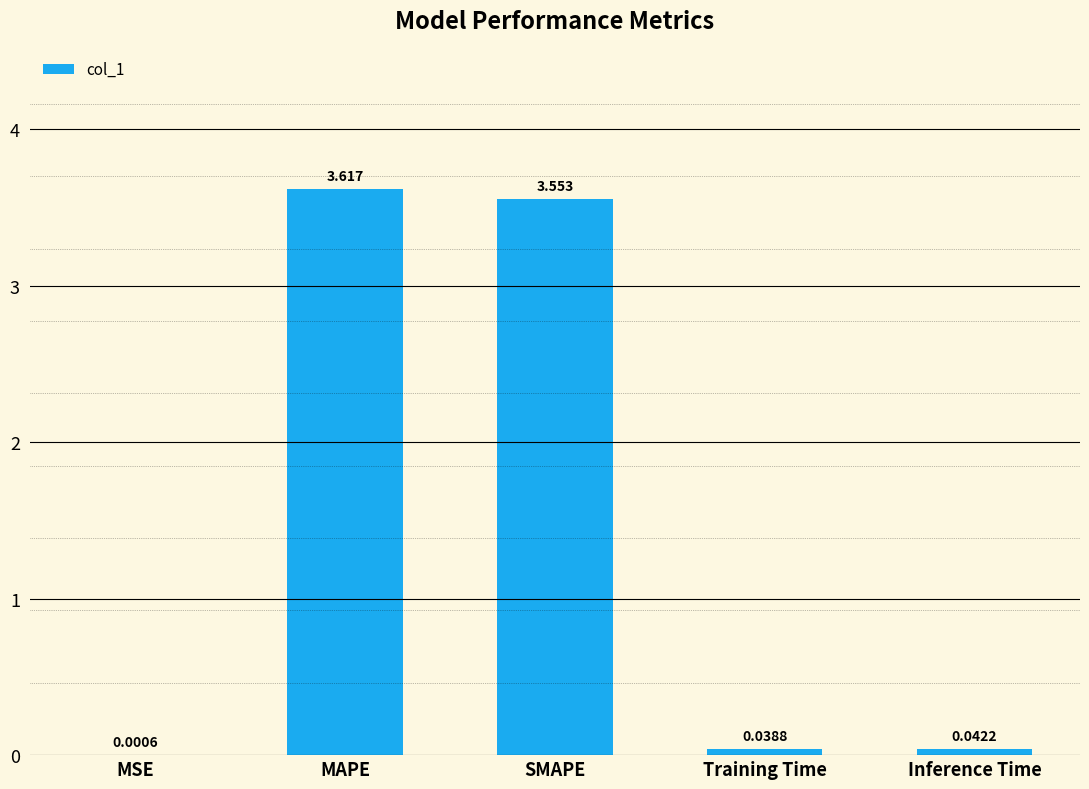

Which has a higher value, SMAPE or MSE?

SMAPE